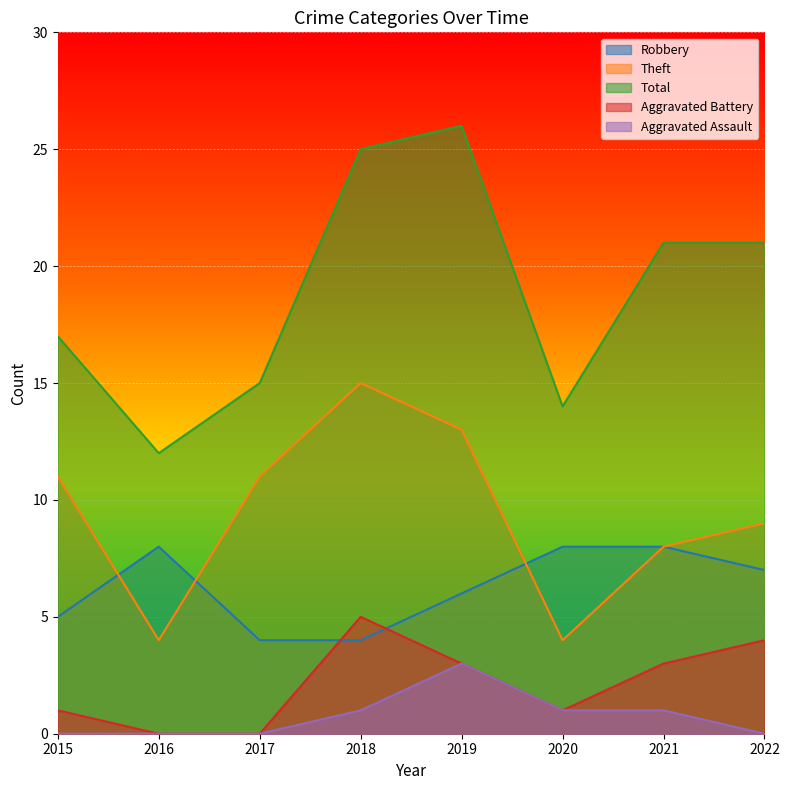

Rank the series by their maximum value, from highest to lowest.

Total, Theft, Robbery, Aggravated Battery, Aggravated Assault